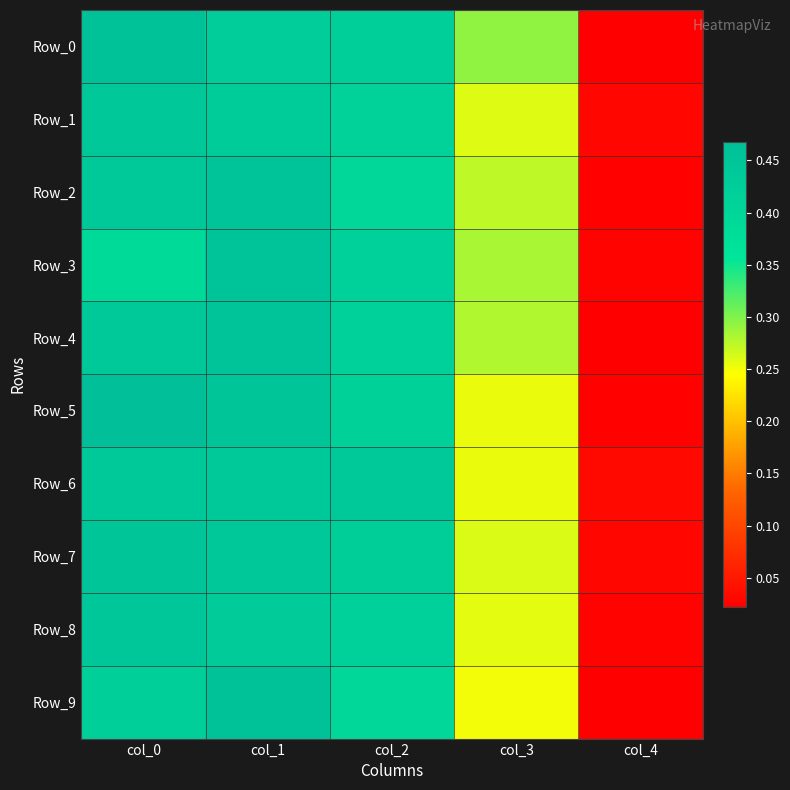

Reading left to right, extract all data points from this chart.

Row_0: col_0=0.5	col_1=0.4	col_2=0.4	col_3=0.3	col_4=0.0
Row_1: col_0=0.4	col_1=0.4	col_2=0.4	col_3=0.3	col_4=0.0
Row_2: col_0=0.4	col_1=0.5	col_2=0.4	col_3=0.3	col_4=0.0
Row_3: col_0=0.4	col_1=0.5	col_2=0.4	col_3=0.3	col_4=0.0
Row_4: col_0=0.4	col_1=0.5	col_2=0.4	col_3=0.3	col_4=0.0
Row_5: col_0=0.5	col_1=0.4	col_2=0.4	col_3=0.3	col_4=0.0
Row_6: col_0=0.4	col_1=0.4	col_2=0.4	col_3=0.3	col_4=0.0
Row_7: col_0=0.5	col_1=0.4	col_2=0.4	col_3=0.3	col_4=0.0
Row_8: col_0=0.4	col_1=0.4	col_2=0.4	col_3=0.3	col_4=0.0
Row_9: col_0=0.4	col_1=0.5	col_2=0.4	col_3=0.3	col_4=0.0